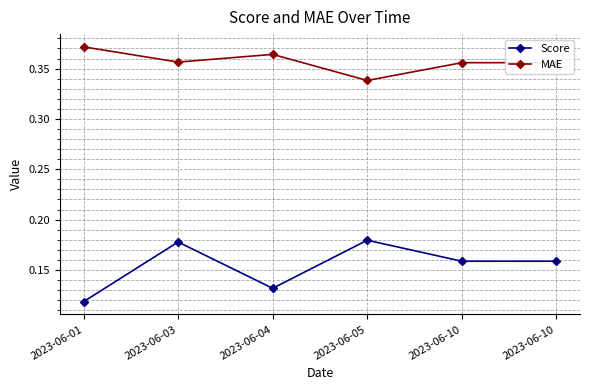

What is the maximum value shown in the chart?

0.4